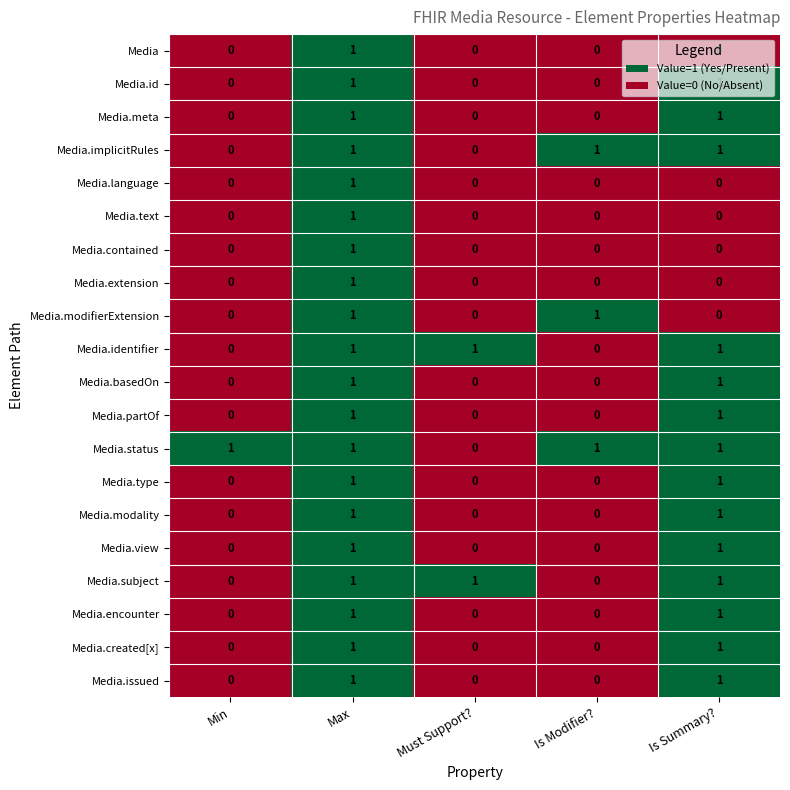

How many Media.status values are between 1 and 2?

4